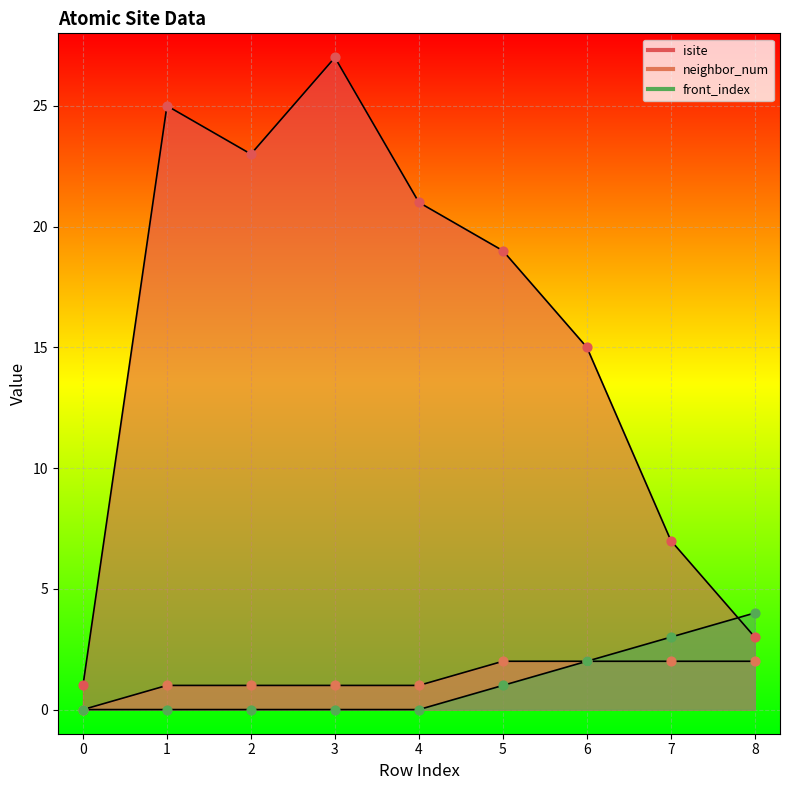

Which series has the largest total across all categories?

isite